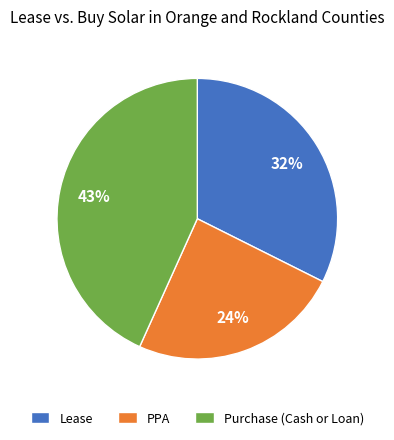

True or false: Lease accounts for 32% of the total.

True